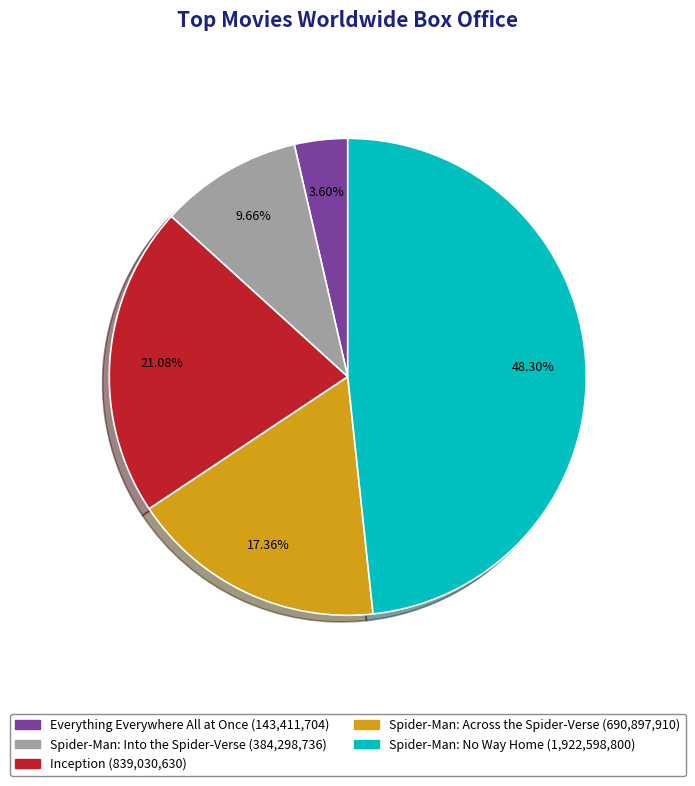

Which category has the smallest portion of the pie?

Everything Everywhere All at Once